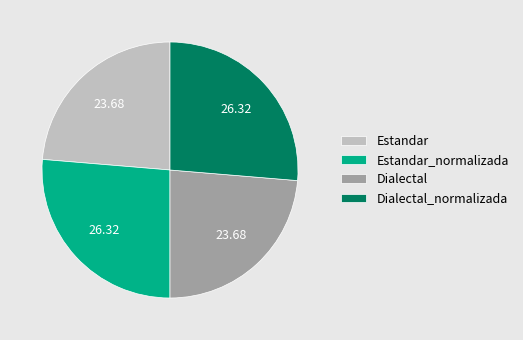

Does Estandar_normalizada represent more than half of the total?

No